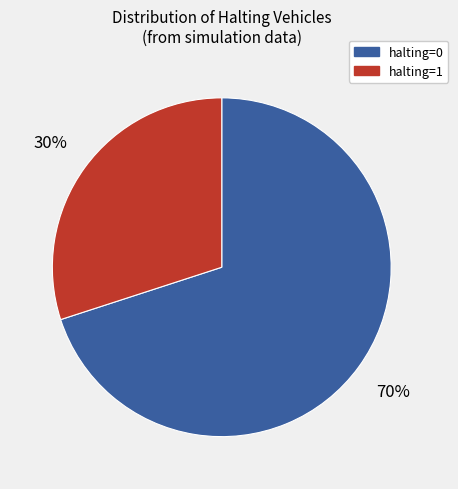

Is there a majority slice in this chart?

Yes